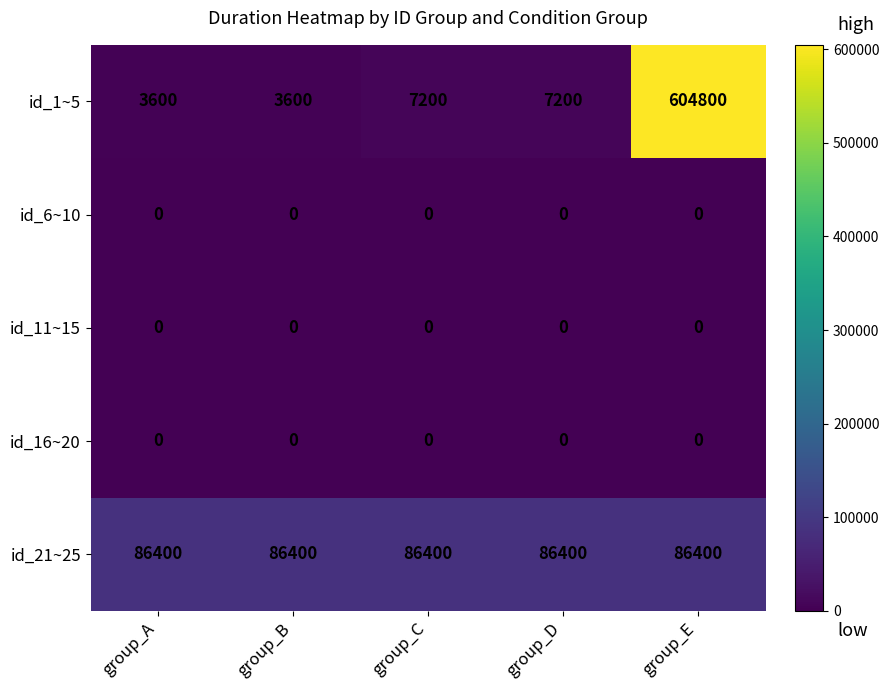

Reading left to right, transcribe all the data shown in this chart.

id_1~5: 3600	3600	7200	7200	604800
id_6~10: 0	0	0	0	0
id_11~15: 0	0	0	0	0
id_16~20: 0	0	0	0	0
id_21~25: 86400	86400	86400	86400	86400